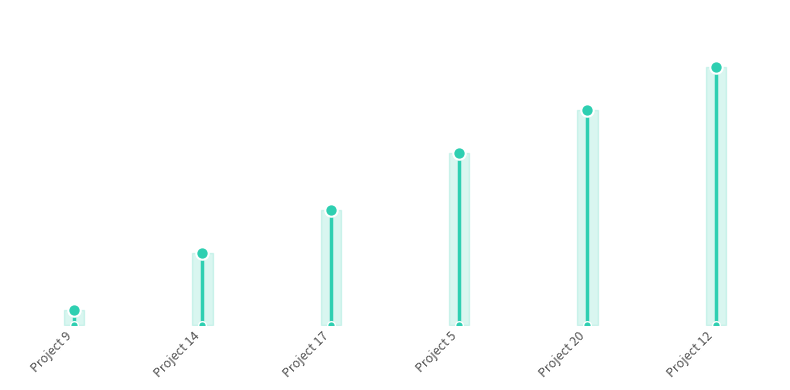

What is the ratio of the value at Project 9 to the value at Project 20?

0.1